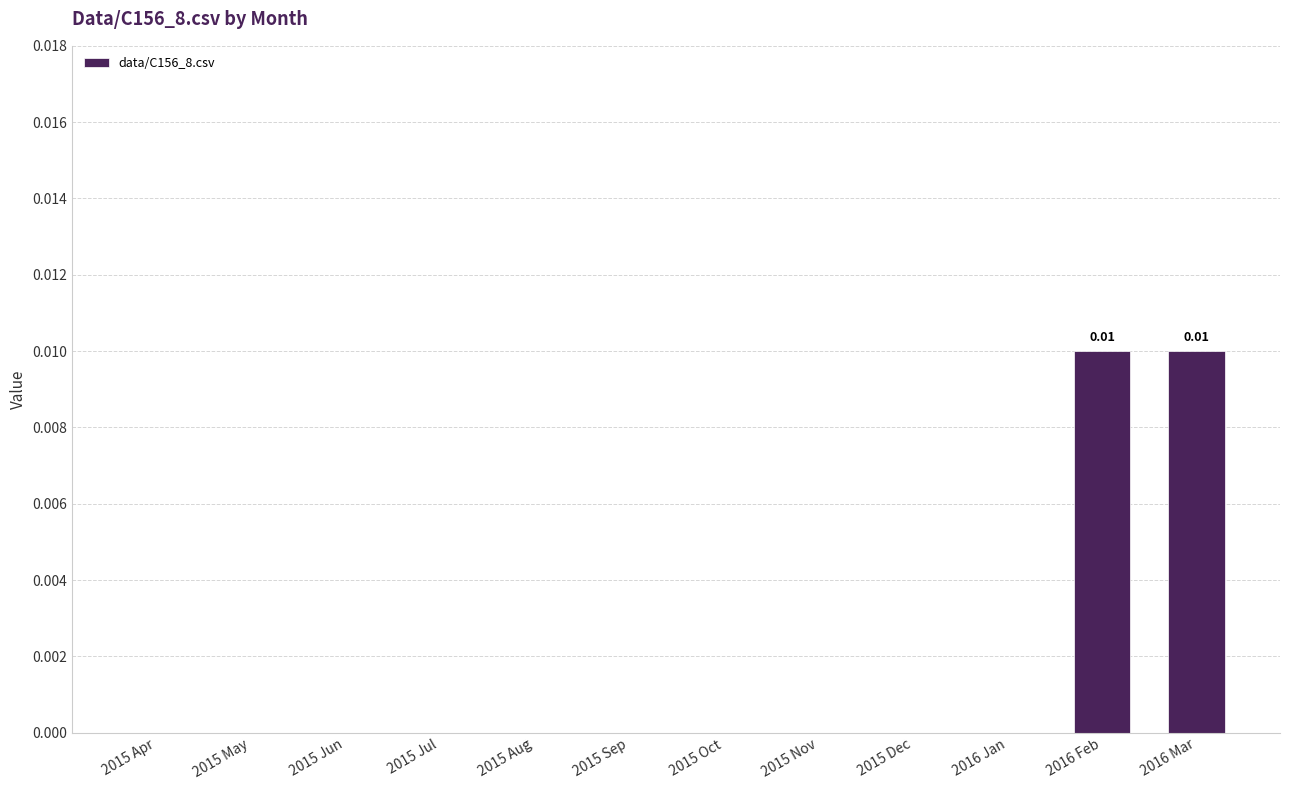

Are the bars horizontal?

No